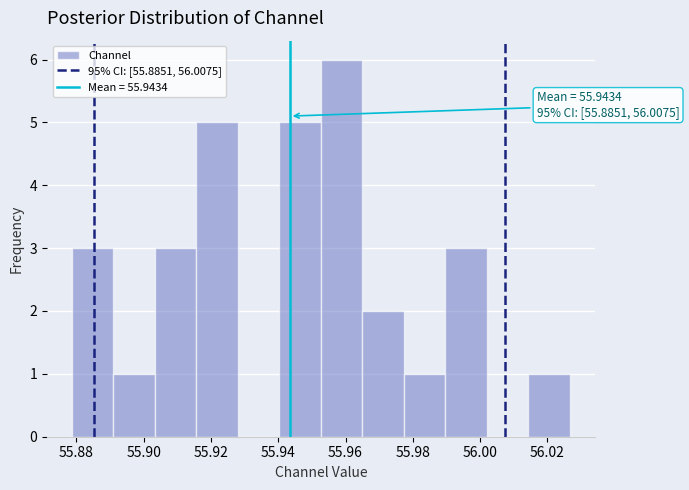

Which range on the x-axis has the tallest bar?

55.952 to 55.964